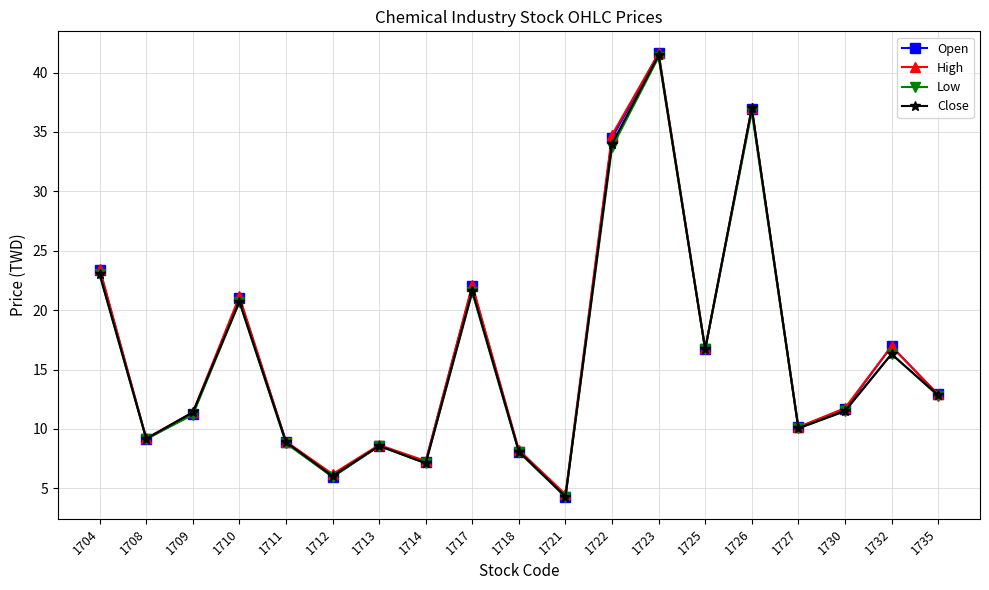

Which series has the widest spread of values?

Open